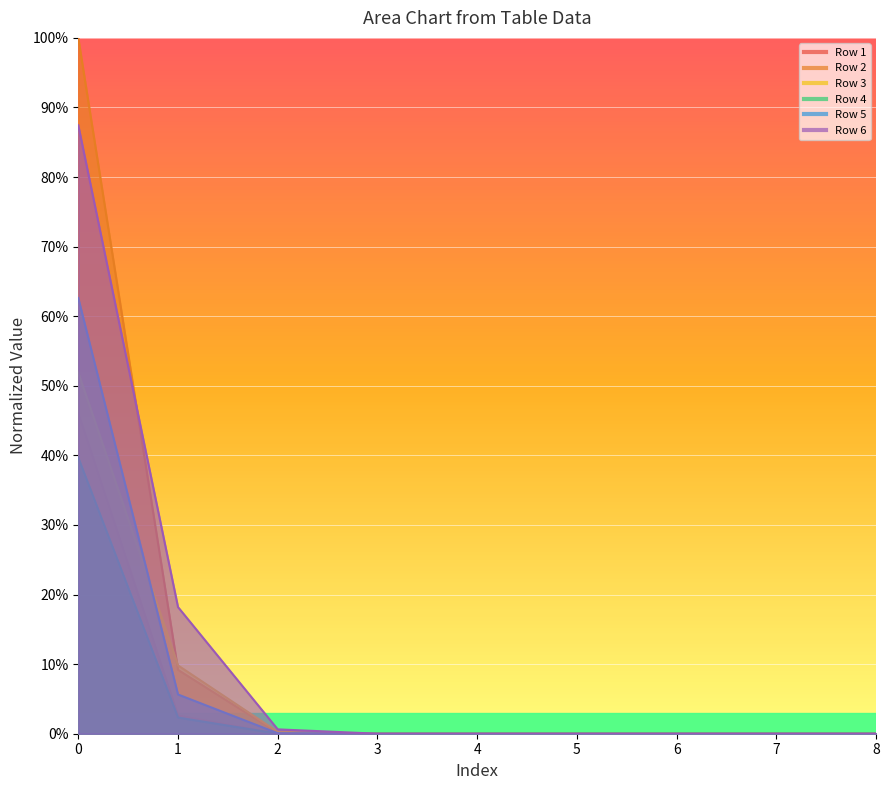

What is the maximum value shown in the chart?

1.0